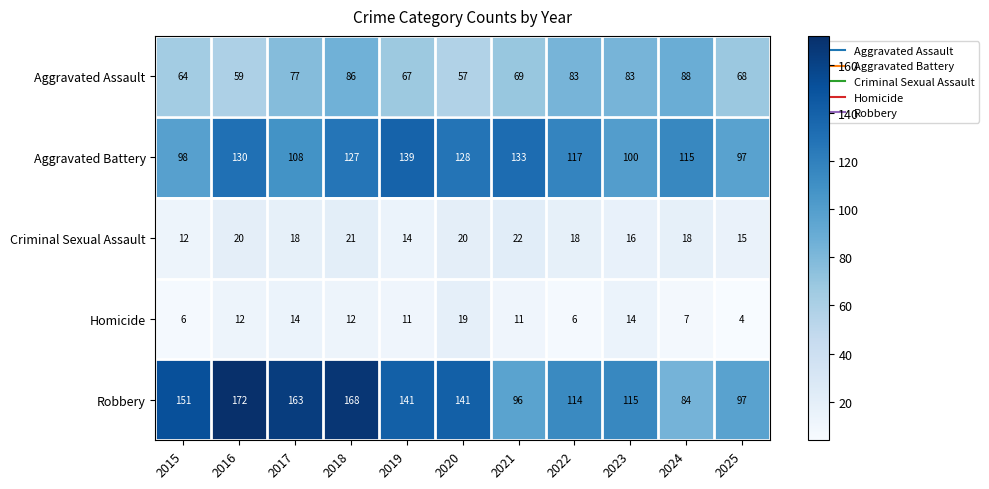

What is the difference between the highest and lowest values at 2019?

130